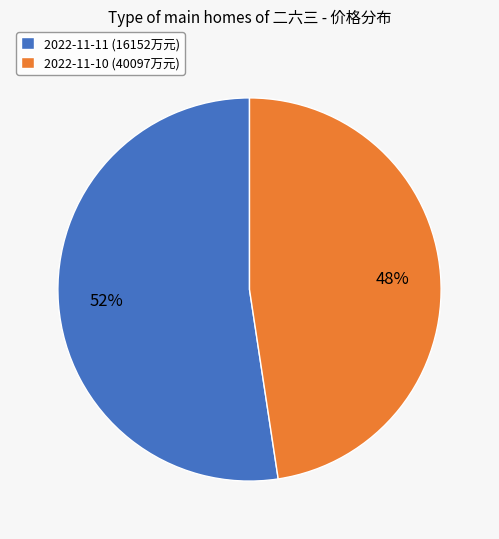

To the nearest percent, what percentage of the pie is 2022-11-10 (40097万元)?

48%